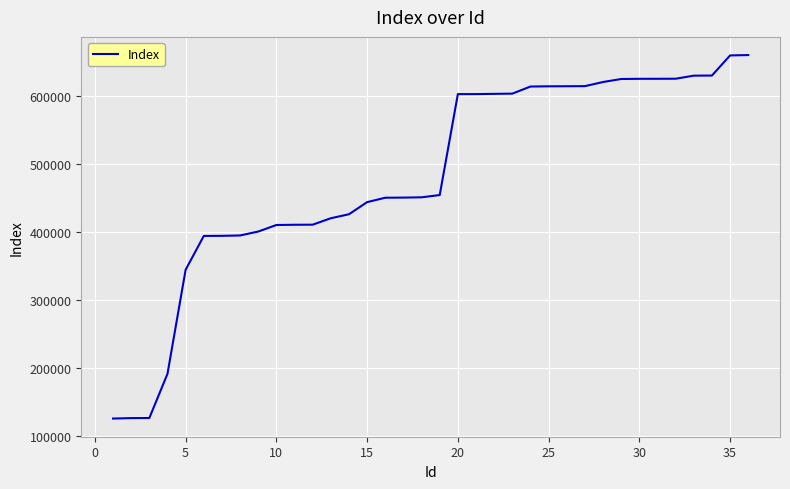

What is the greatest value displayed?

660540